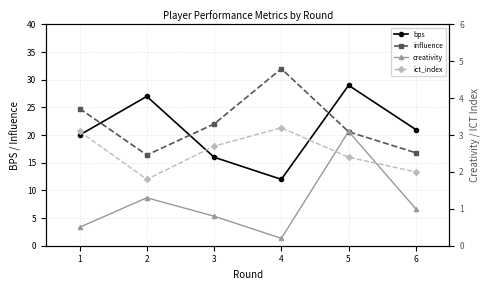

True or false: influence and creativity intersect in this chart.

False